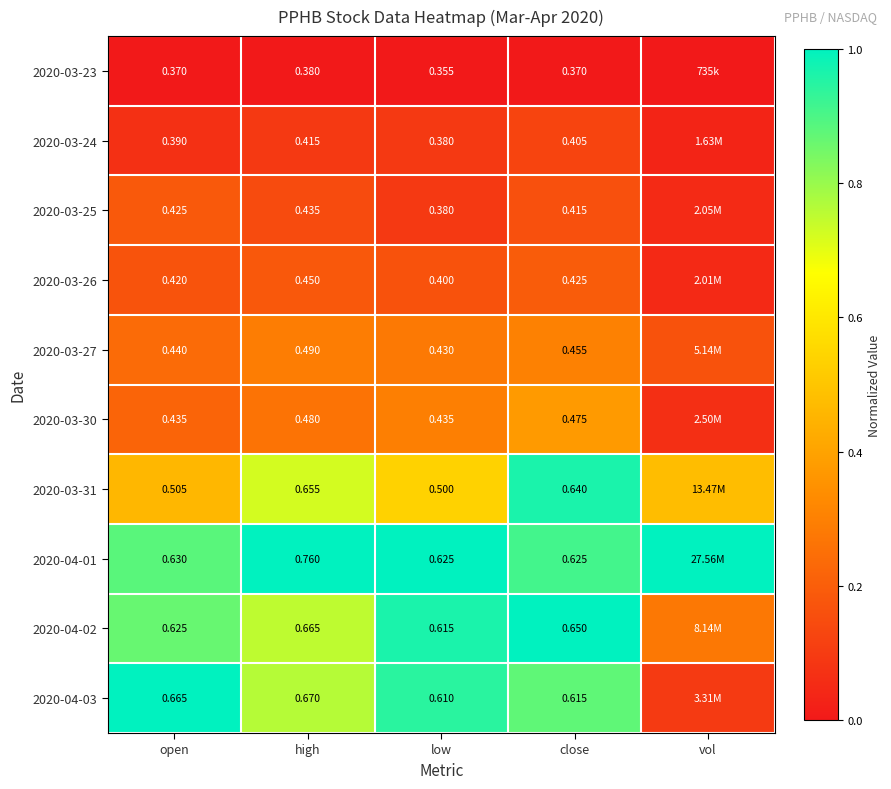

Is the value of 2020-03-30 at open greater than the value of 2020-04-03 at close?

No